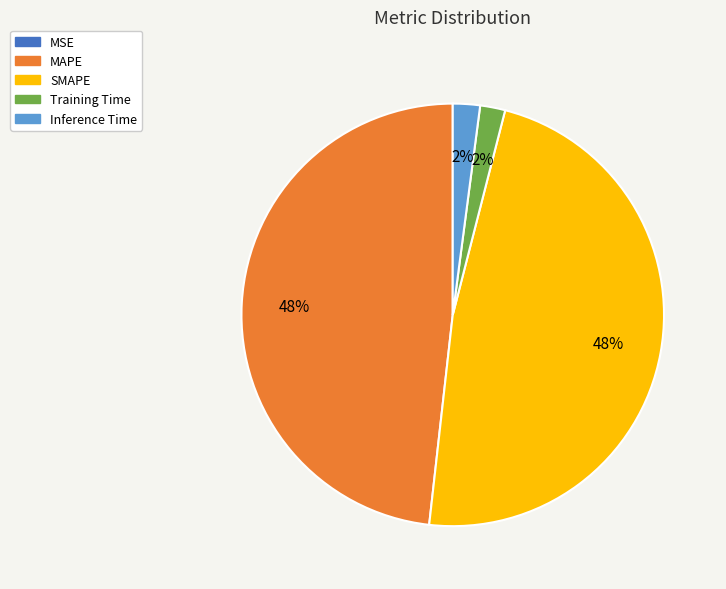

Is there a majority slice in this chart?

No